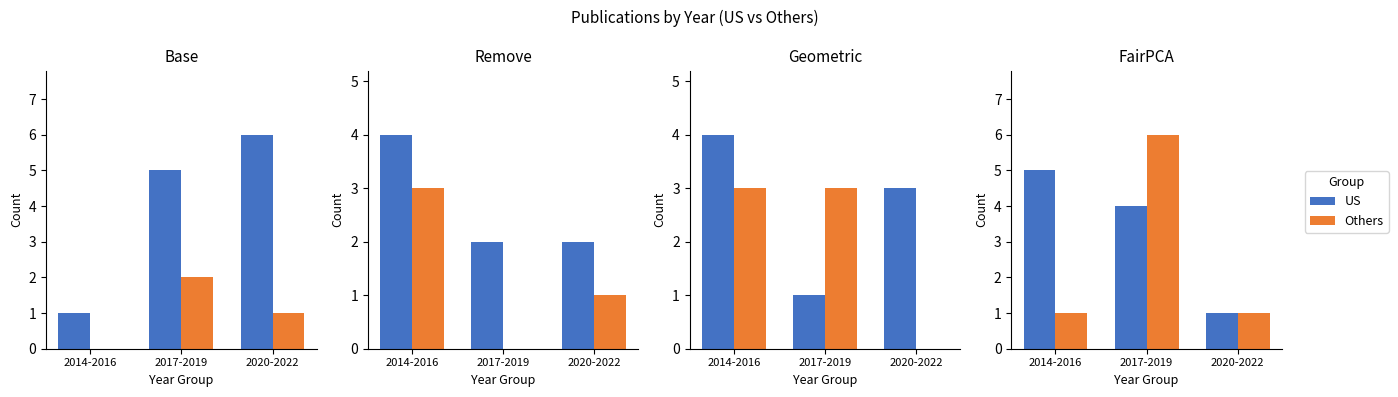

What is the label of the 3rd bar from the left?

2020-2022